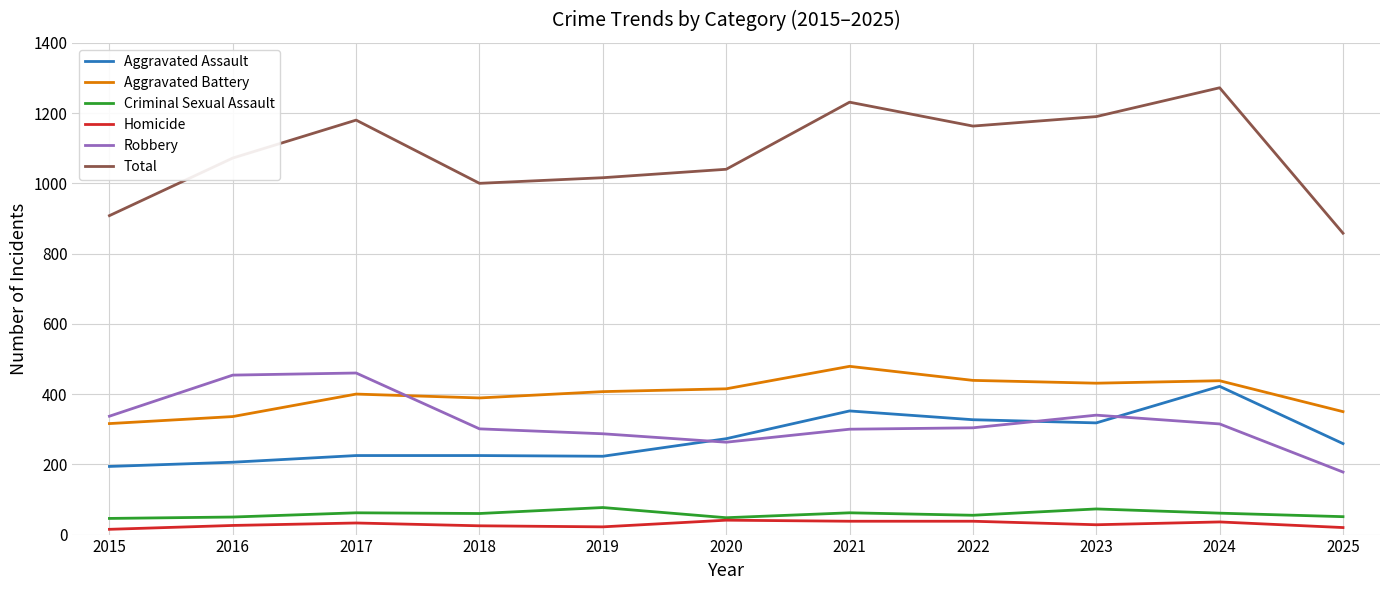

True or false: Aggravated Assault and Homicide cross at least once.

False